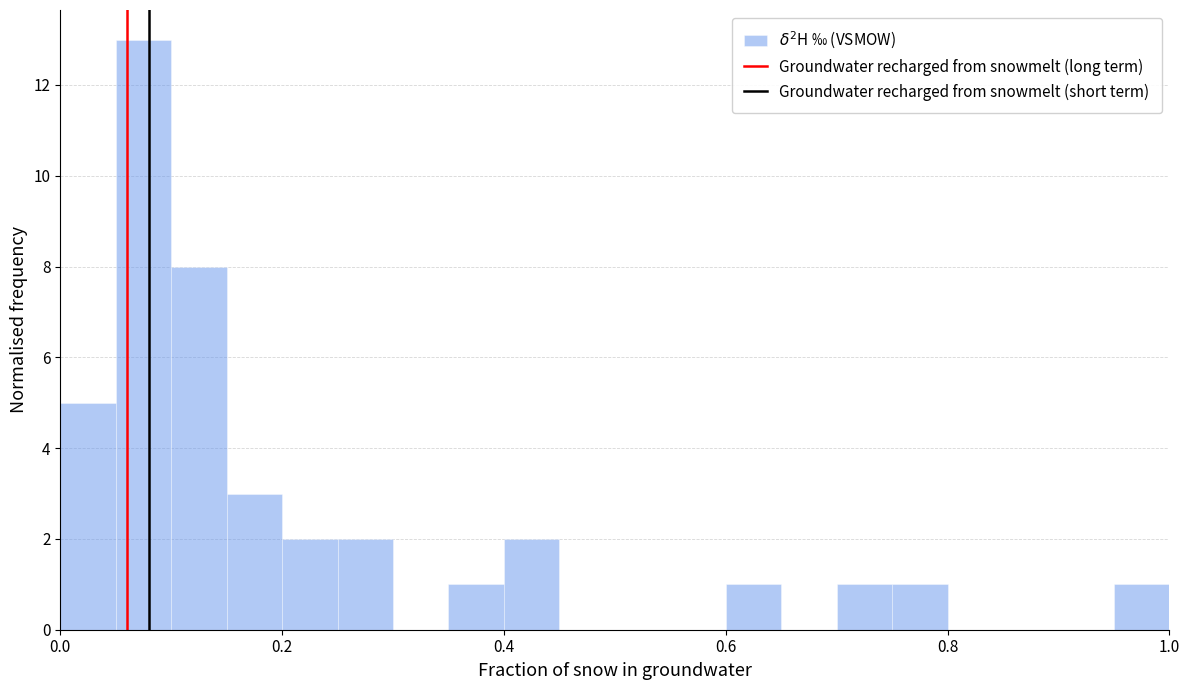

Read against the x-axis, roughly where is the centre of the tallest bar?

0.08